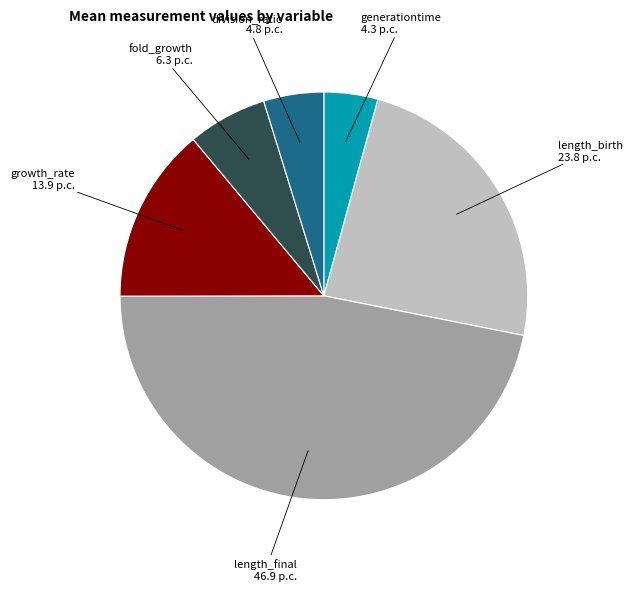

Is there a majority slice in this chart?

No